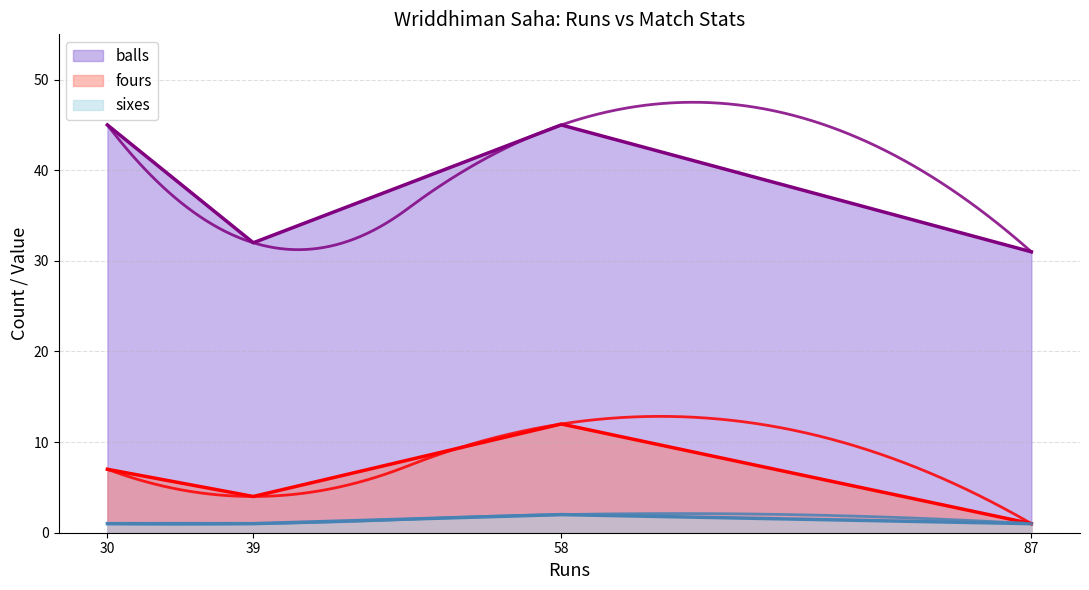

What is the sum of all fours values?

24